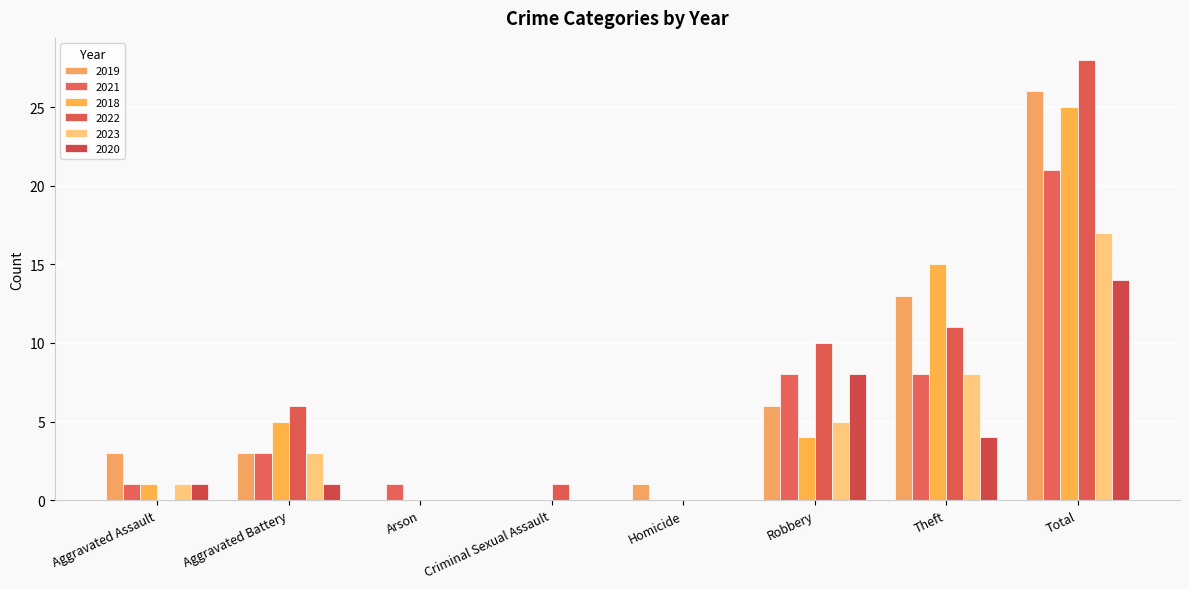

Is it true that 2022 equals -14 at Aggravated Assault?

False